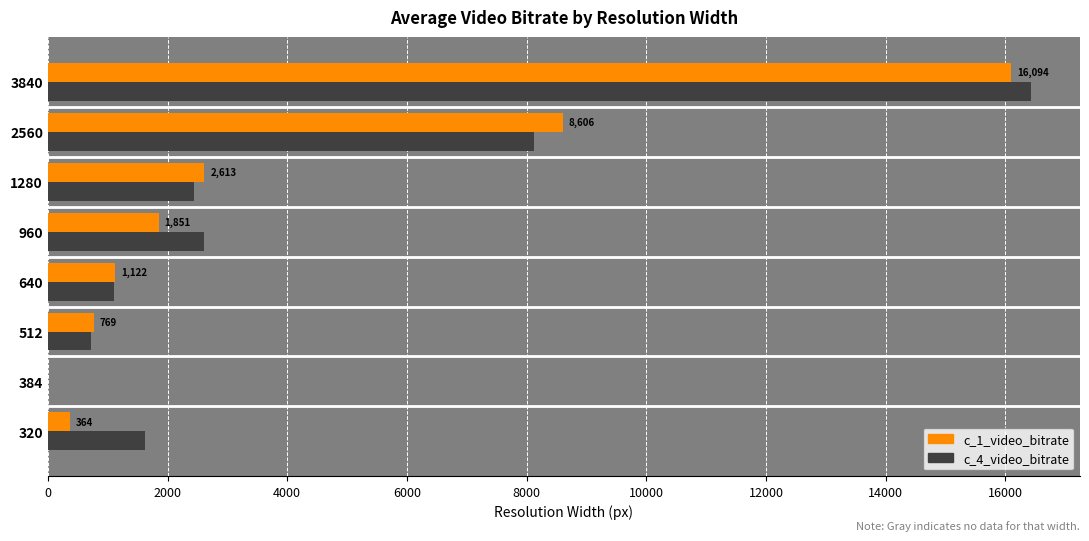

What is the maximum value shown in the chart?

16425.8